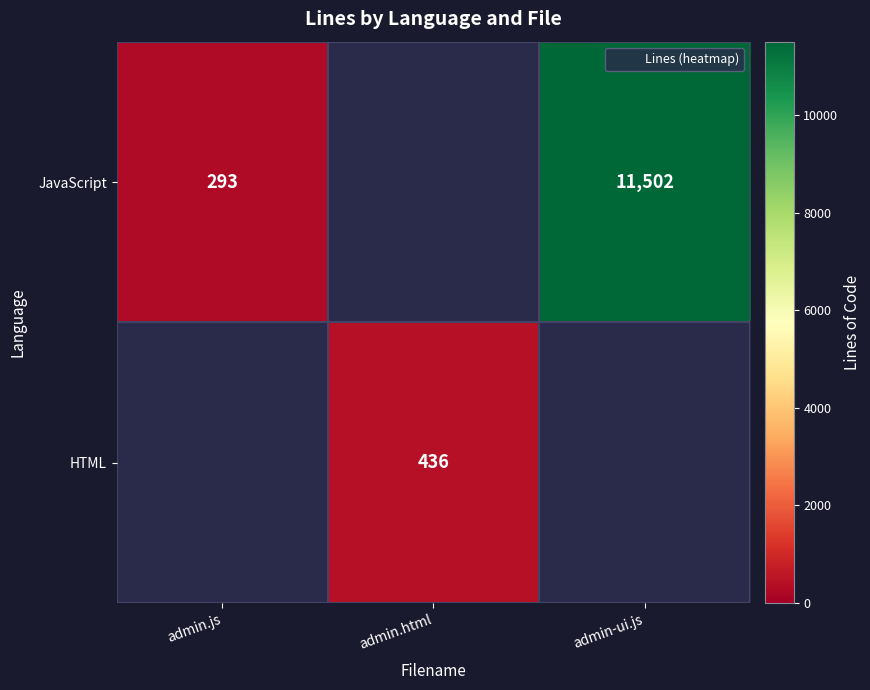

Which series has the largest range (max minus min)?

JavaScript